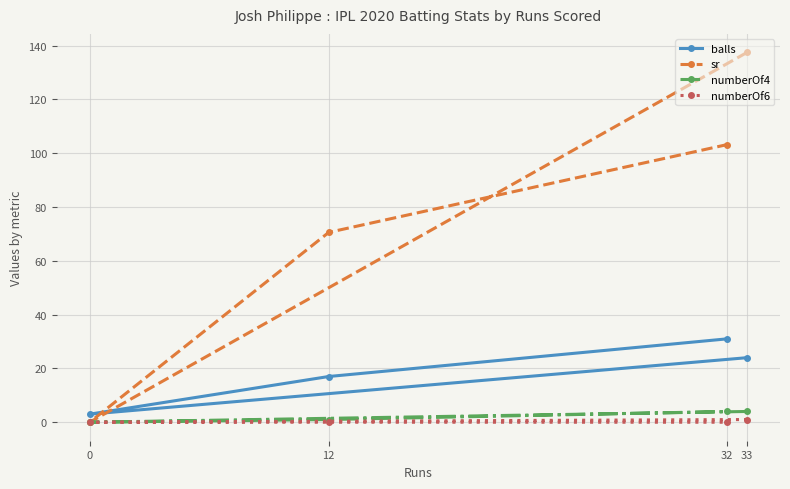

True or false: numberOf6 and balls cross at least once.

False